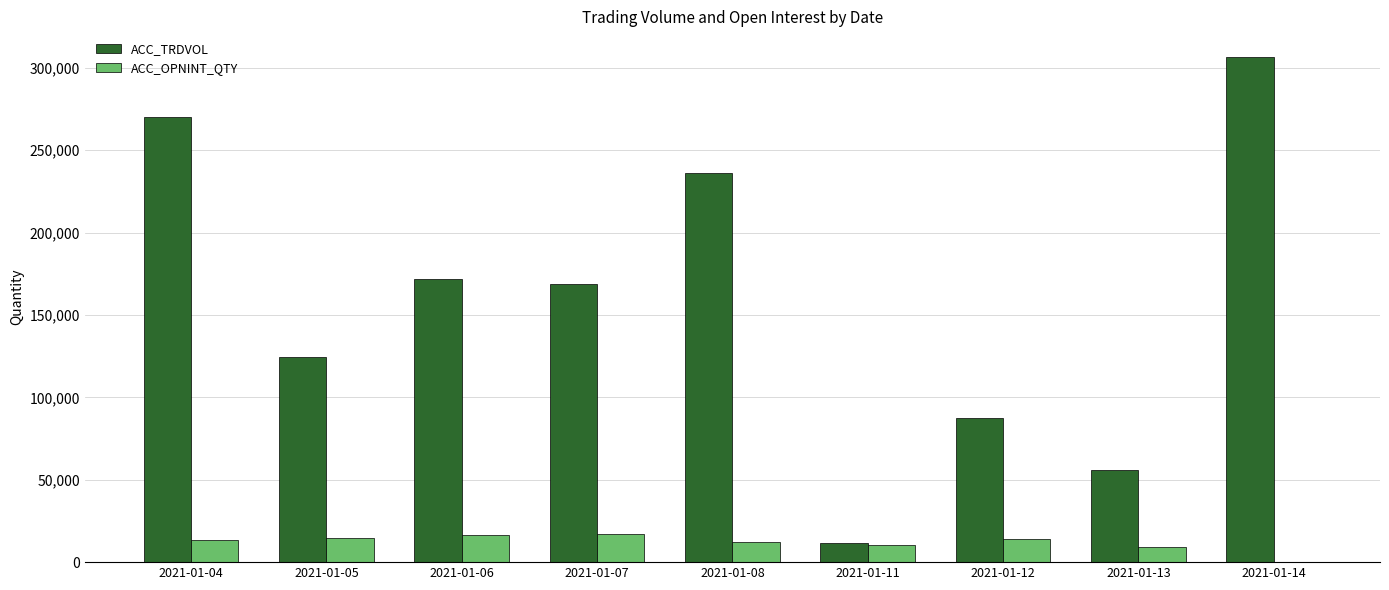

What is the sum of all ACC_TRDVOL values?

1432528